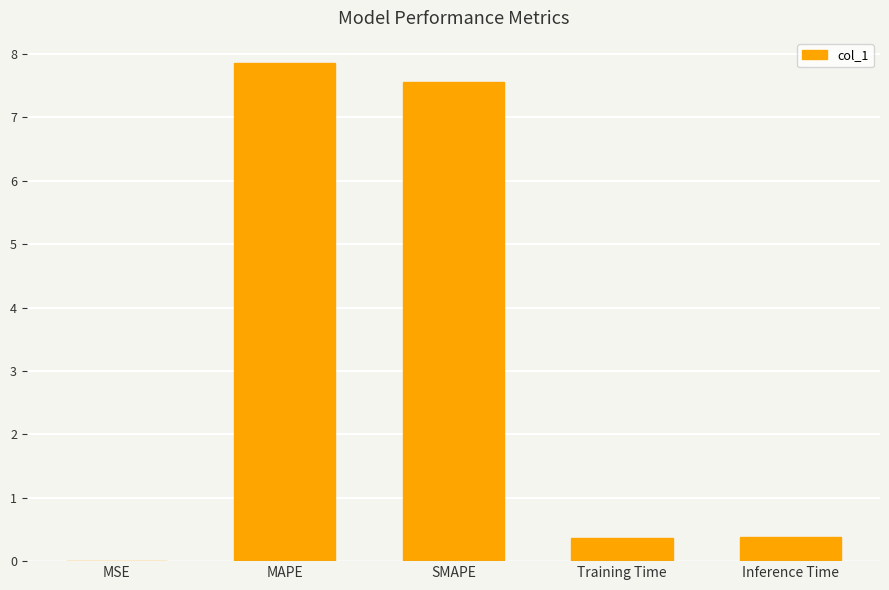

What is the sum of all values?

16.2